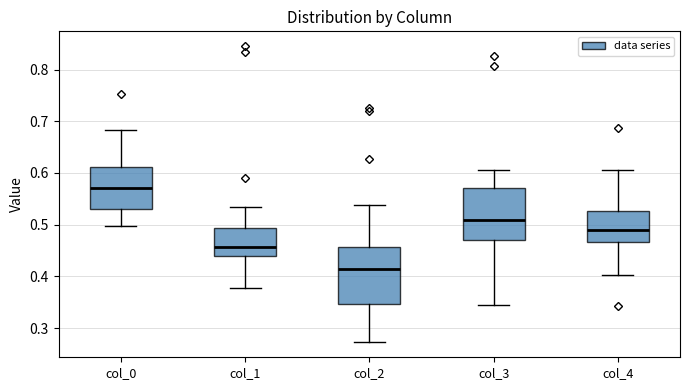

Which box's median line is the highest?

col_0